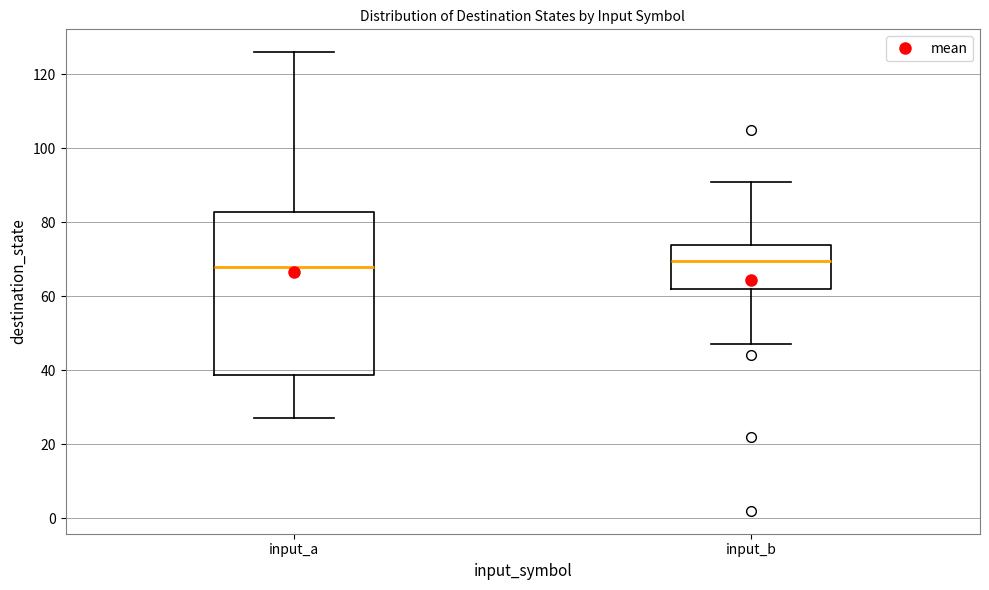

Where does the median line of the box for input_a sit on the y-axis? The values are not printed on the chart, so give them approximately, as read against the axis.

68